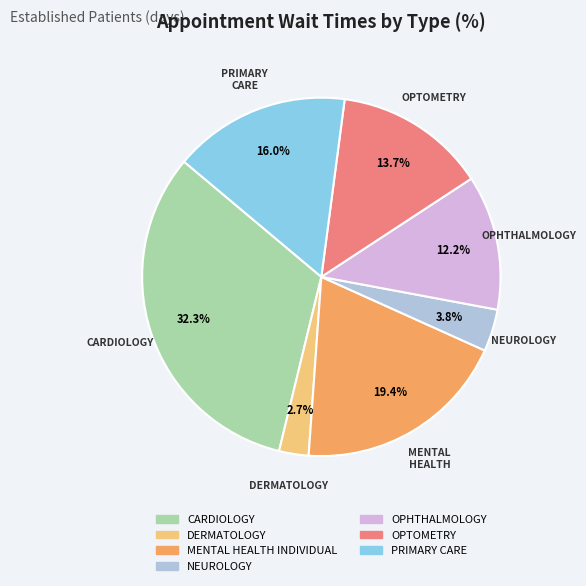

Rank the categories by value from highest to lowest.

CARDIOLOGY, MENTAL HEALTH INDIVIDUAL, PRIMARY CARE, OPTOMETRY, OPHTHALMOLOGY, NEUROLOGY, DERMATOLOGY